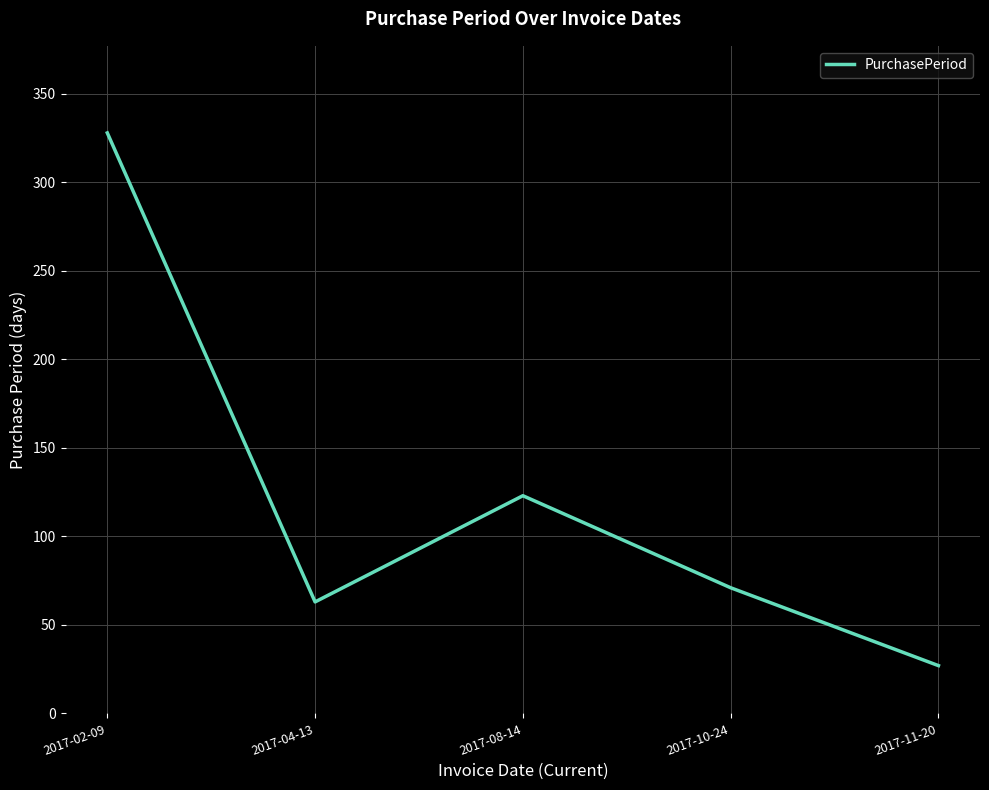

Does the chart display data point markers on the line(s)?

No